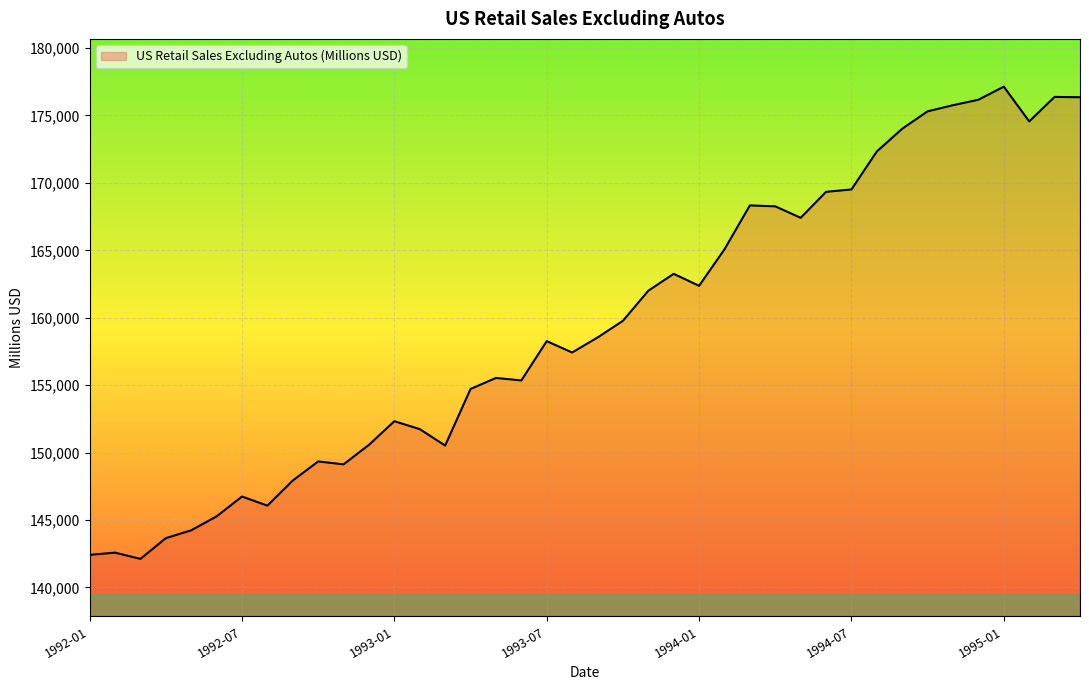

Does the chart have visible grid lines?

Yes